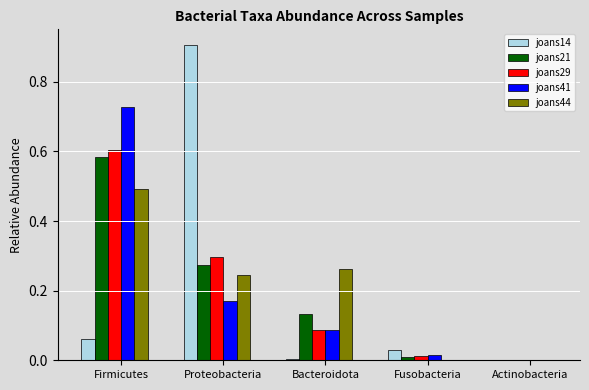

True or false: joans14 has a value of 0.9 at Proteobacteria.

True